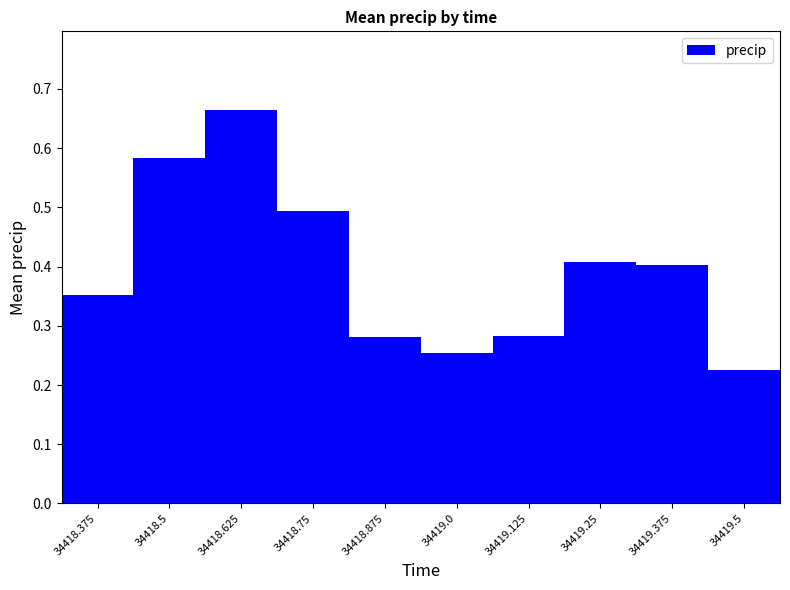

What is the label of the 3rd bar from the right?

34419.25